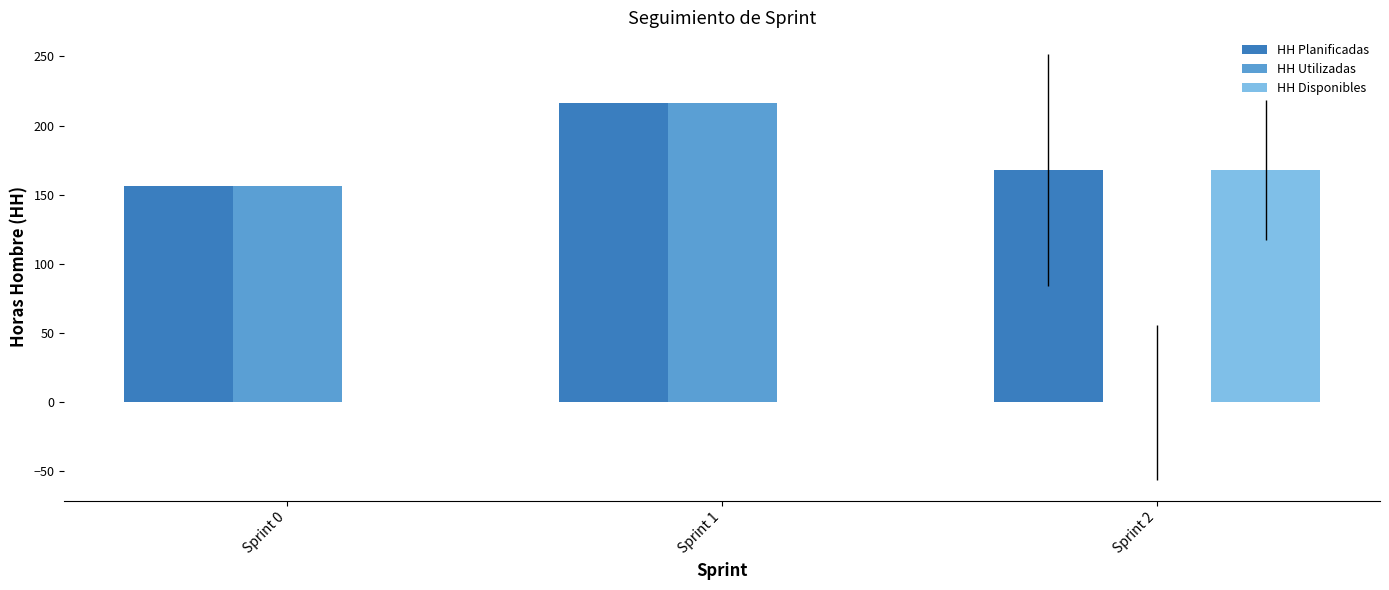

Is the value of HH Utilizadas at Sprint 2 greater than the value of HH Disponibles at Sprint 2?

No